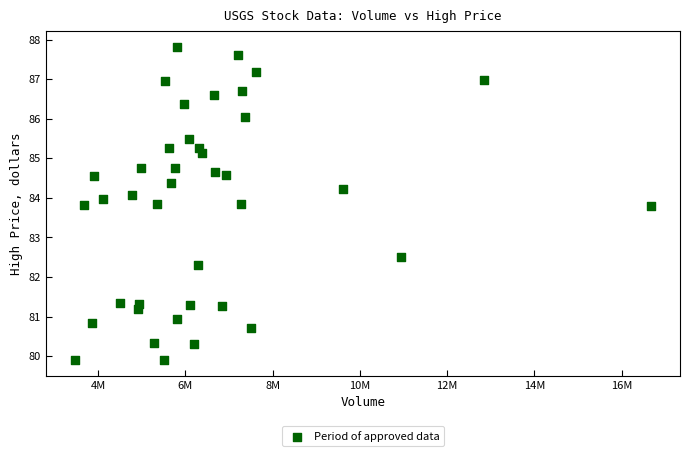

What is the range of X values (max minus min)?

13219200.0